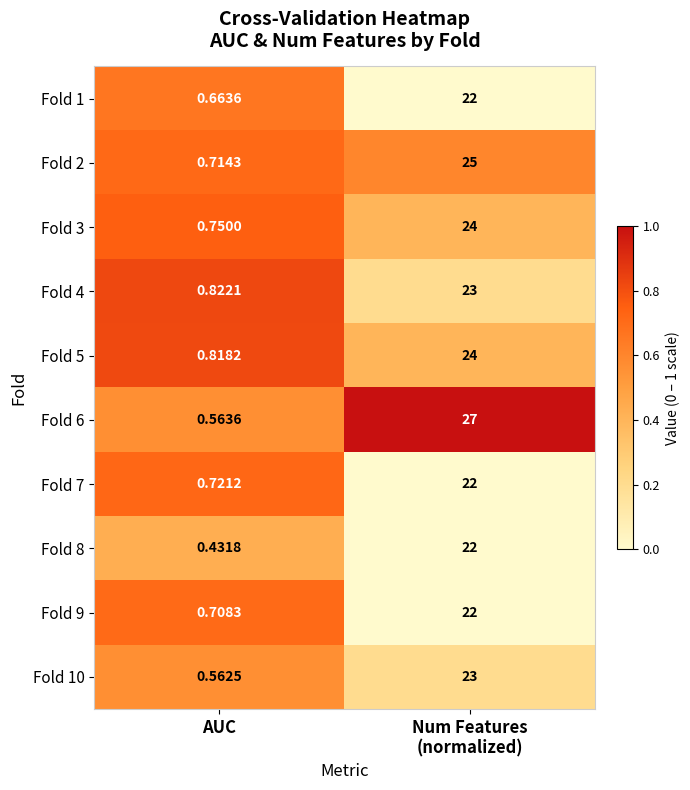

Which label corresponds to the smallest value in the chart?

AUC